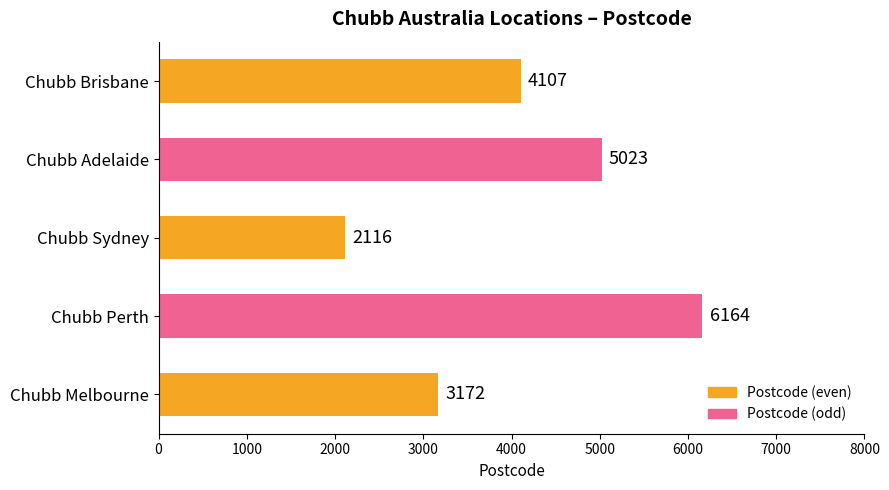

Reading top to bottom, list all the values displayed in this chart.

4107	5023	2116	6164	3172